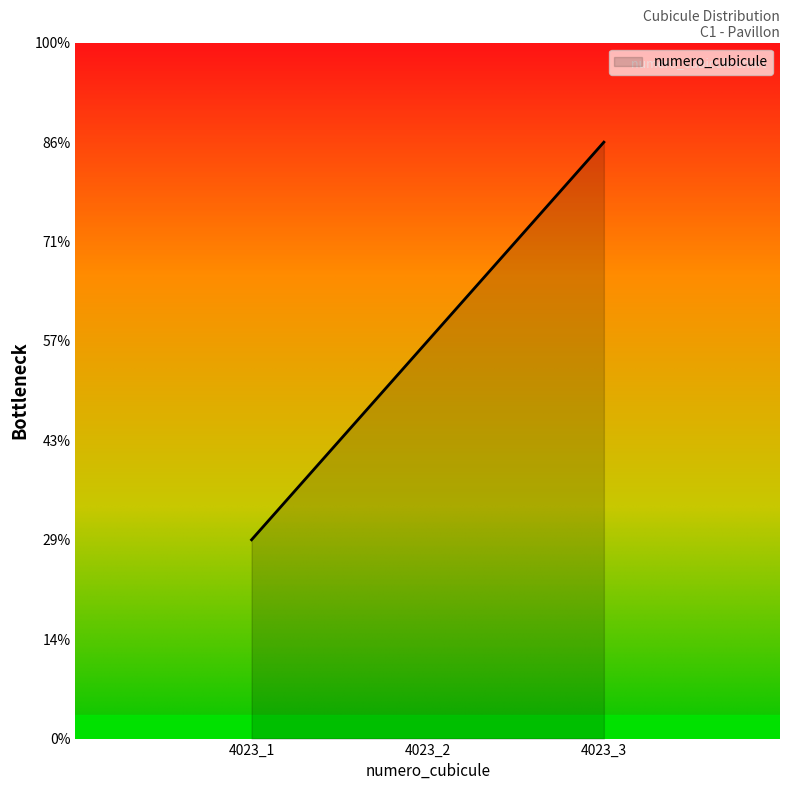

Rank the categories by value from lowest to highest.

4023_1, 4023_2, 4023_3